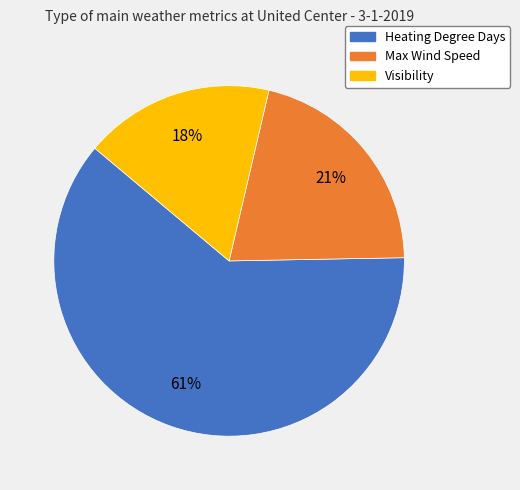

Which slice is the largest?

Heating Degree Days